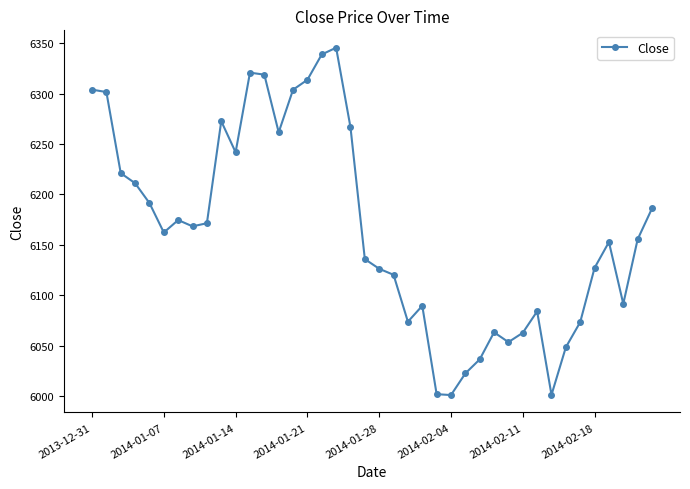

What is the sum of all values?

246597.1